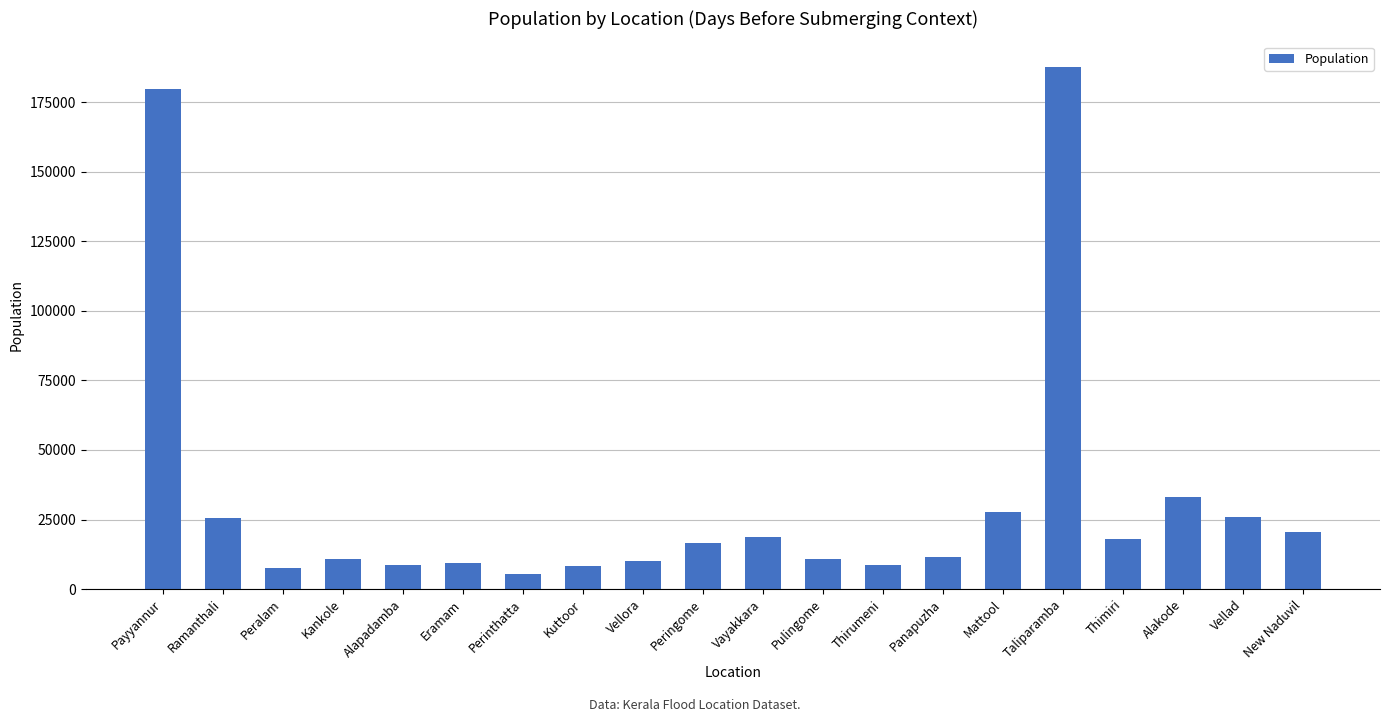

Where is the data nearest to the value 96491?

Alakode